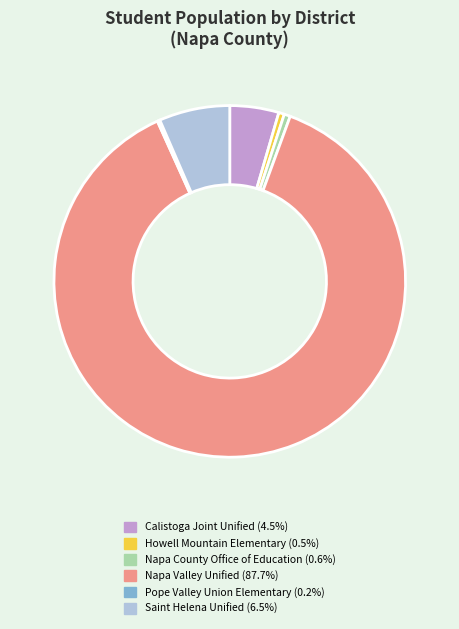

Combined, do Napa Valley Unified and Howell Mountain Elementary account for over 50%?

Yes